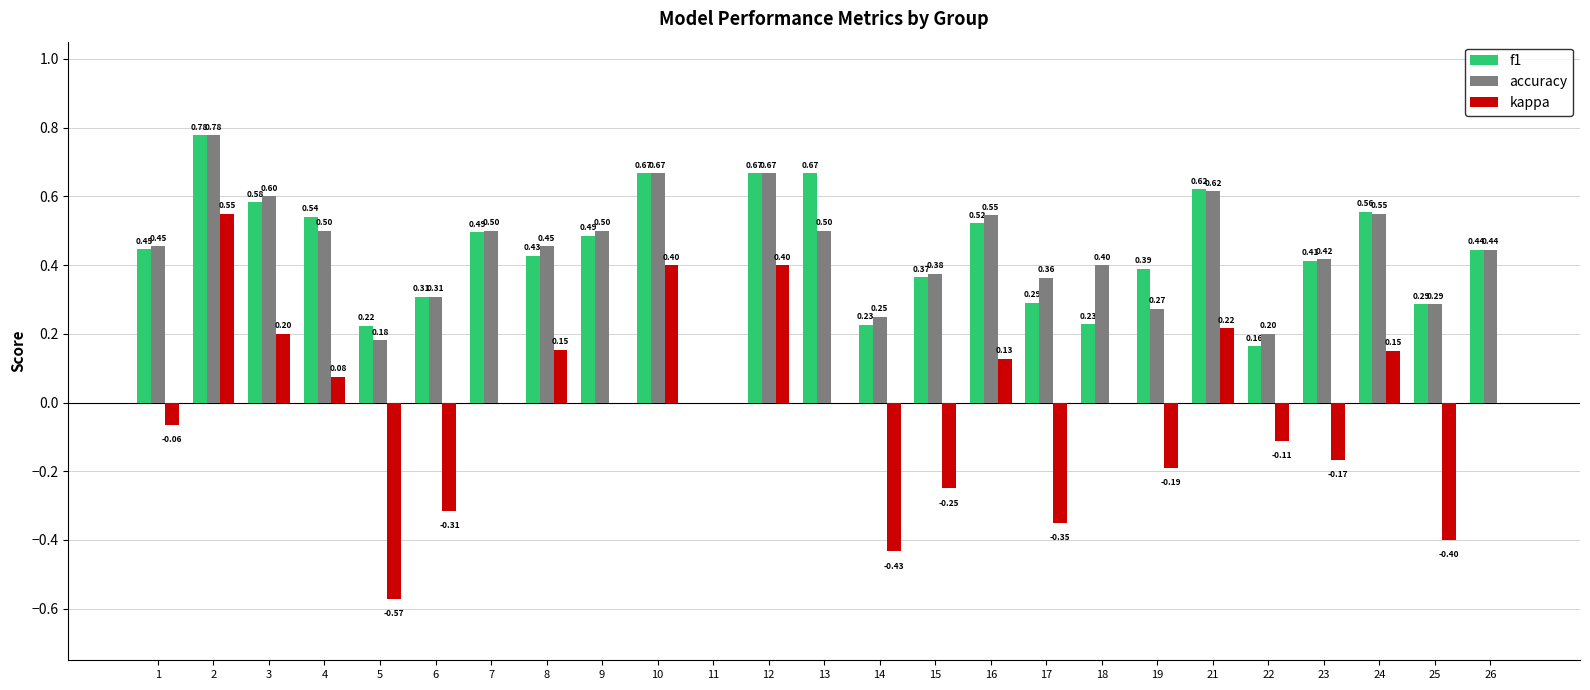

Which series changed the most between 8 and 21?

f1